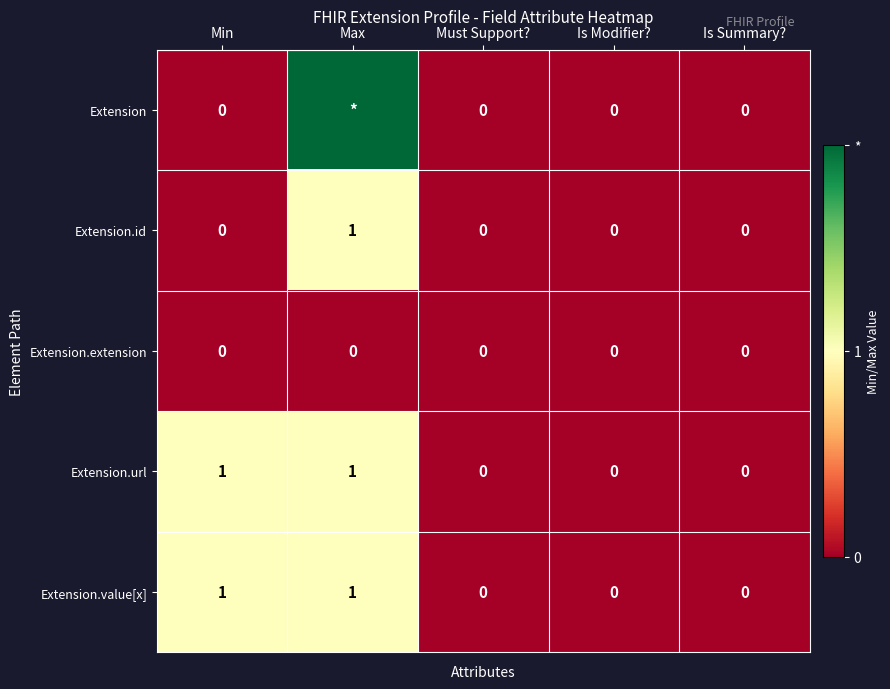

Is the value of Extension.url at Min greater than the value of Extension at Min?

Yes